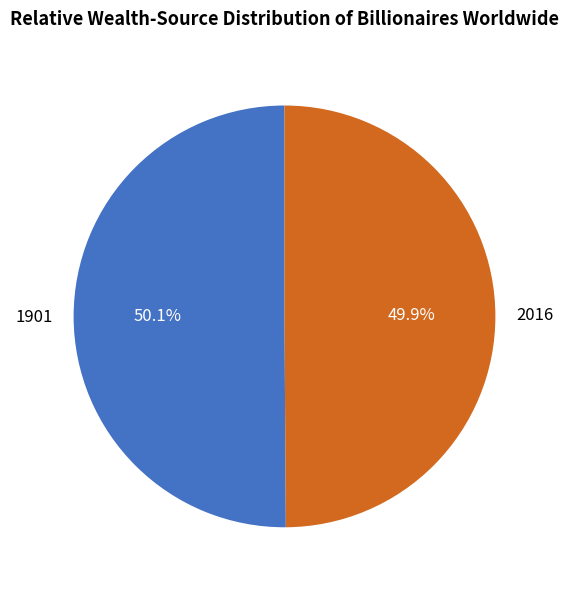

To the nearest percent, what percentage of the pie is 1901?

50%